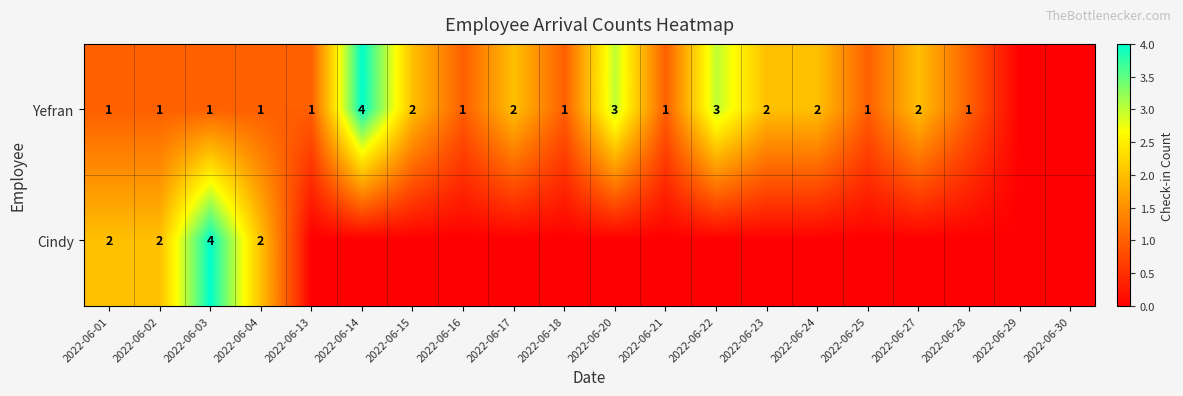

Is the value of Cindy at 2022-06-01 greater than the value of Yefran at 2022-06-21?

Yes